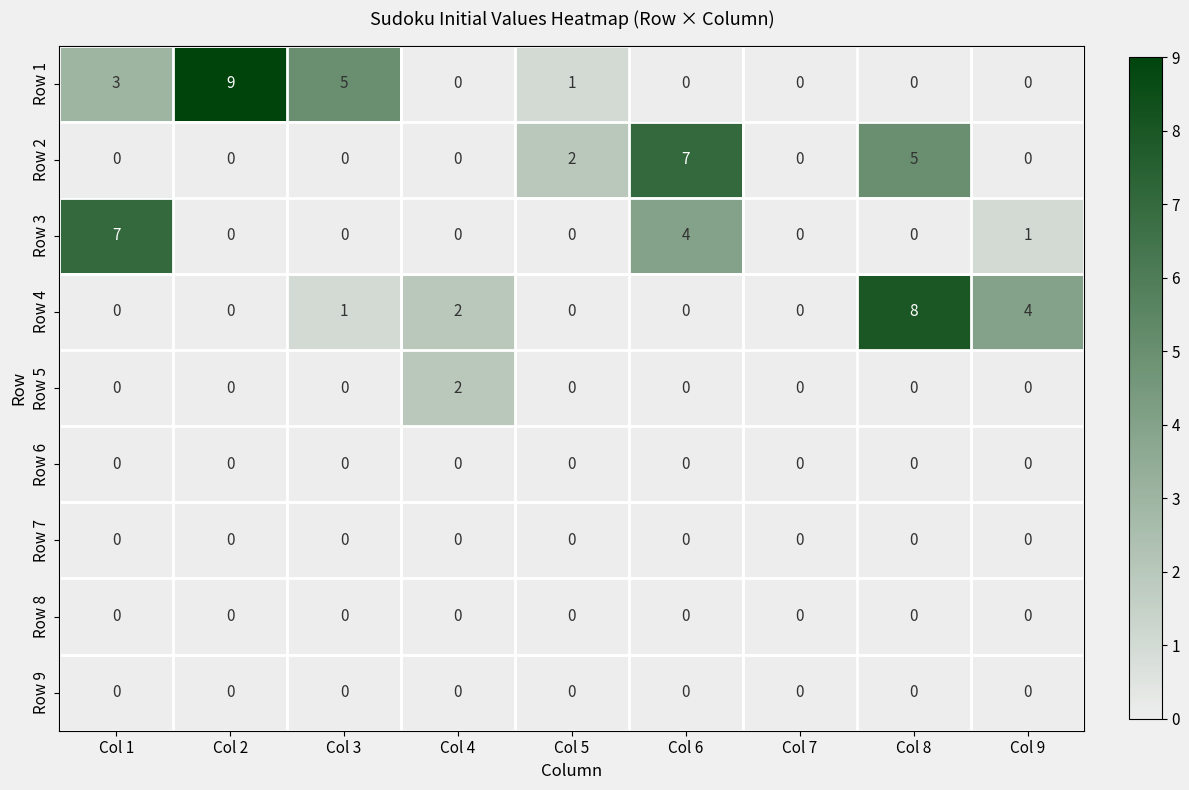

True or false: Row 1 has a value of 6 at Col 7.

False